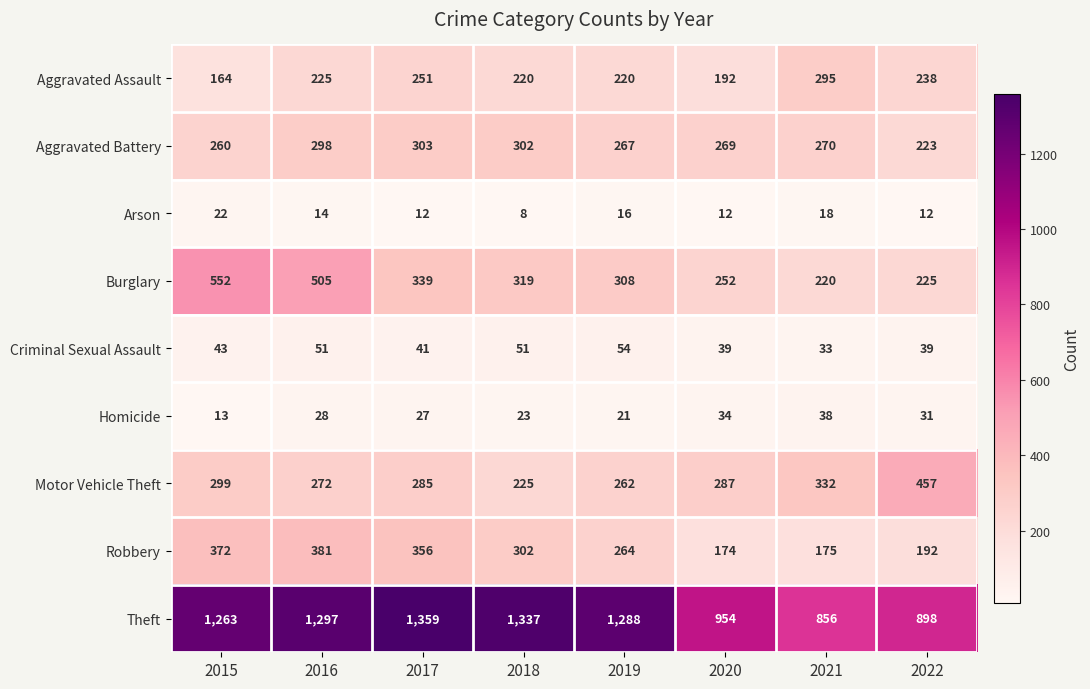

The Burglary series shows 505 at 2016. True or false?

True